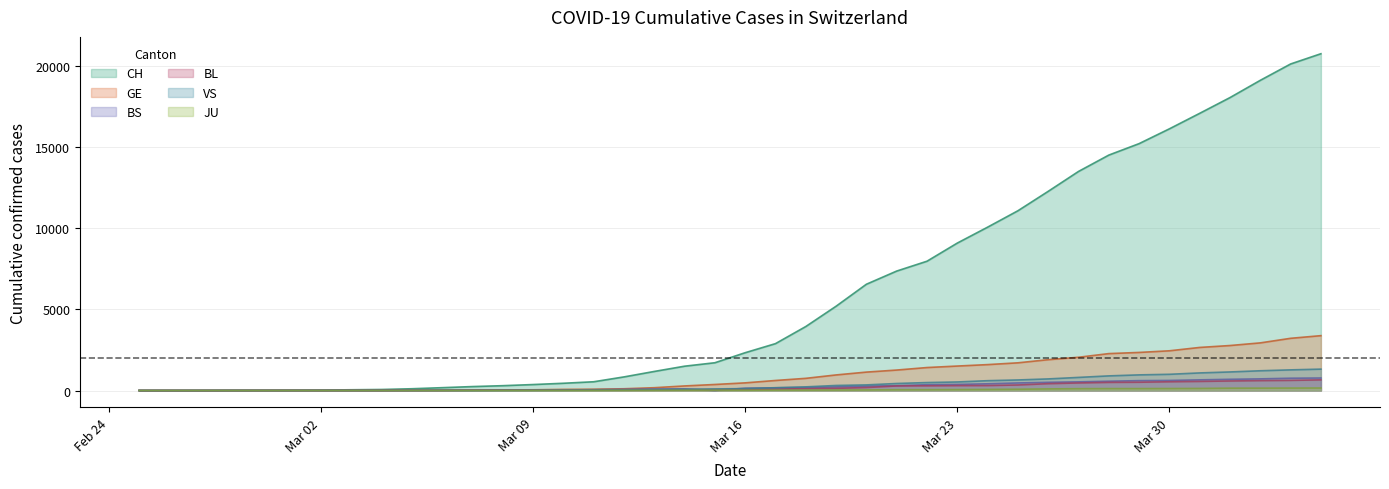

True or false: VS and BL cross at least once.

True